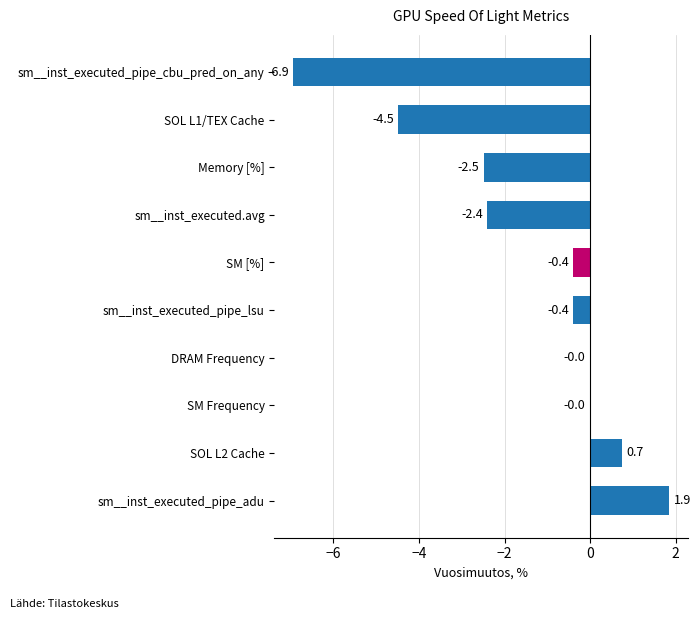

What is the greatest value displayed?

1.9